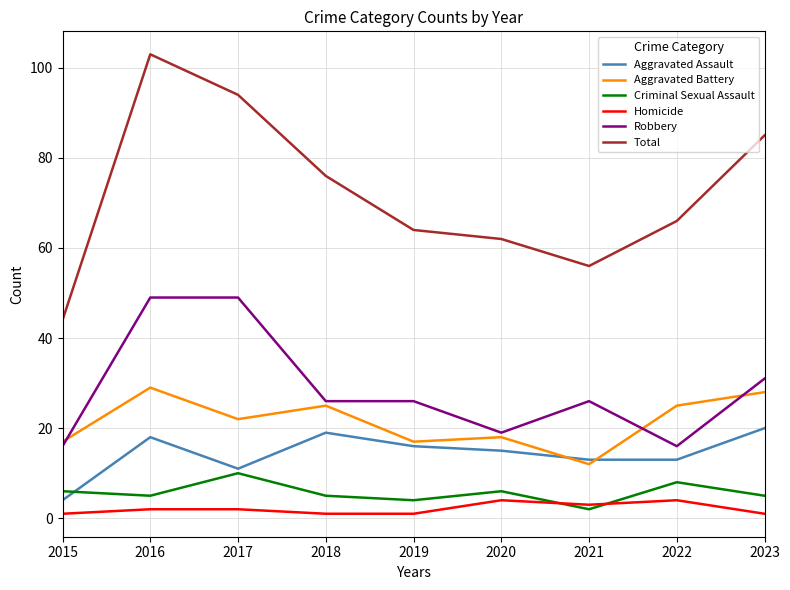

Read the Aggravated Assault value at 2017.

11